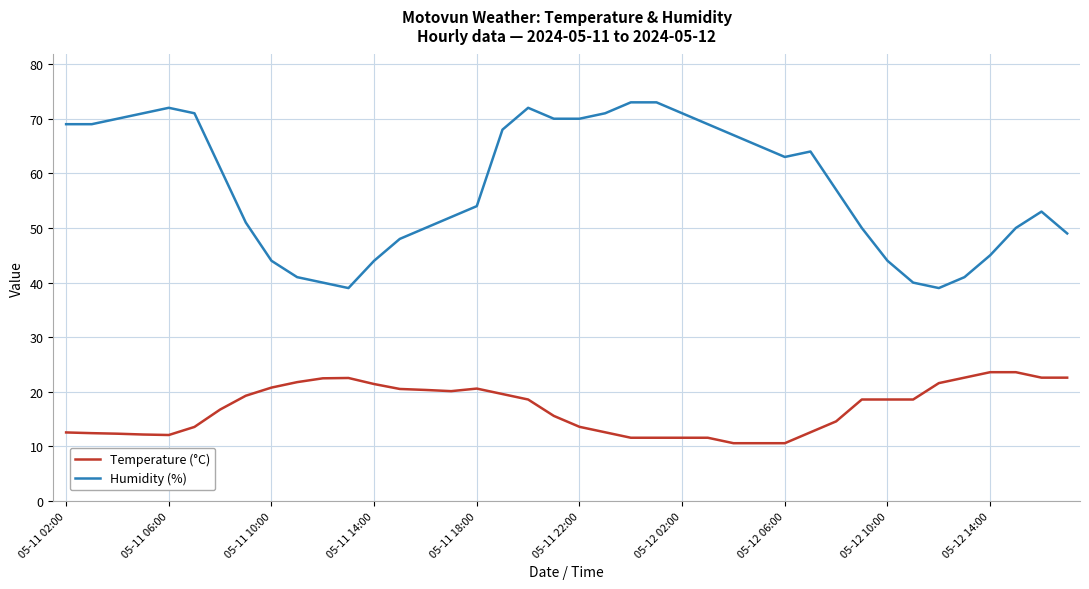

Which series has the largest range (max minus min)?

Humidity (%)